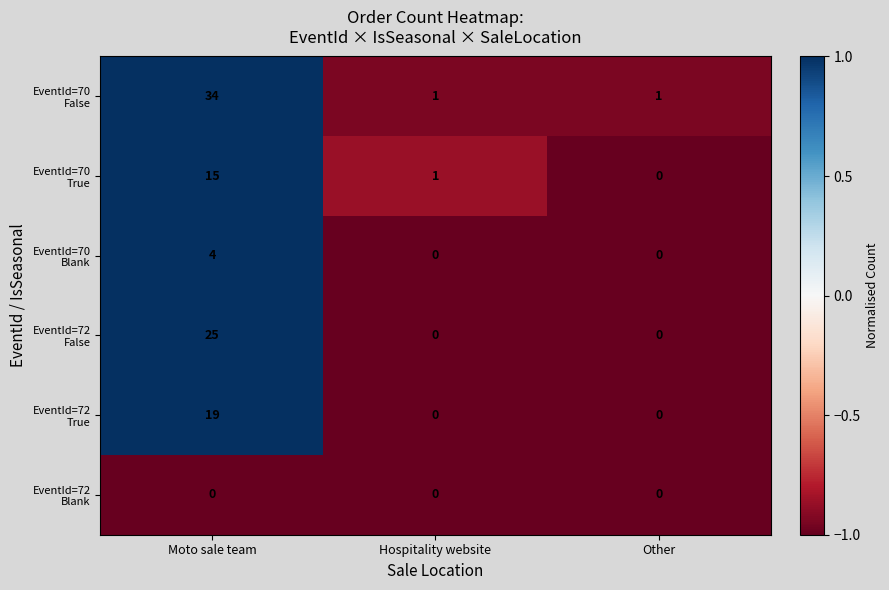

At which category is the sum across all series the highest?

Moto sale team